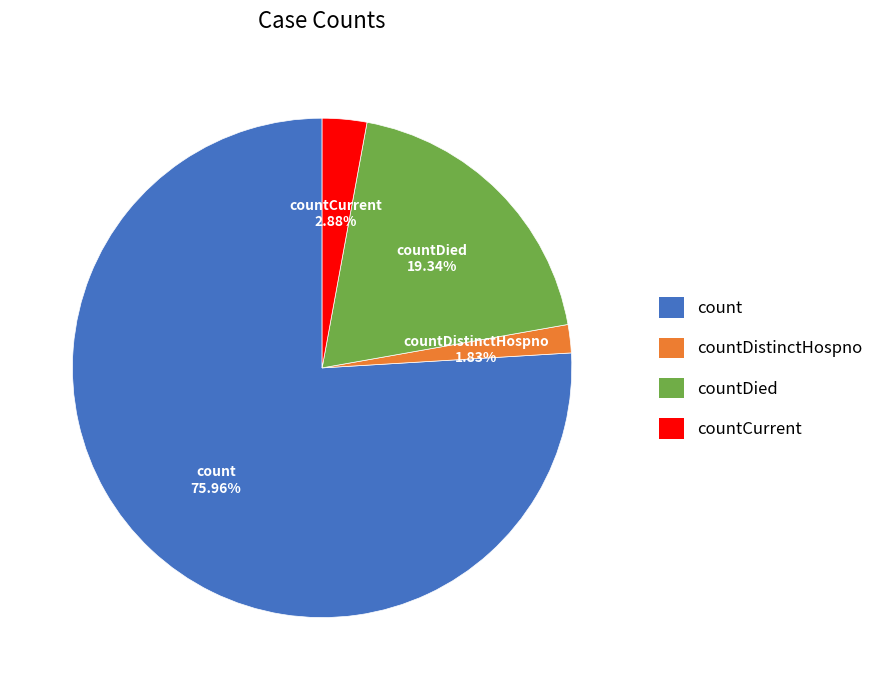

Is count the majority of the pie?

Yes